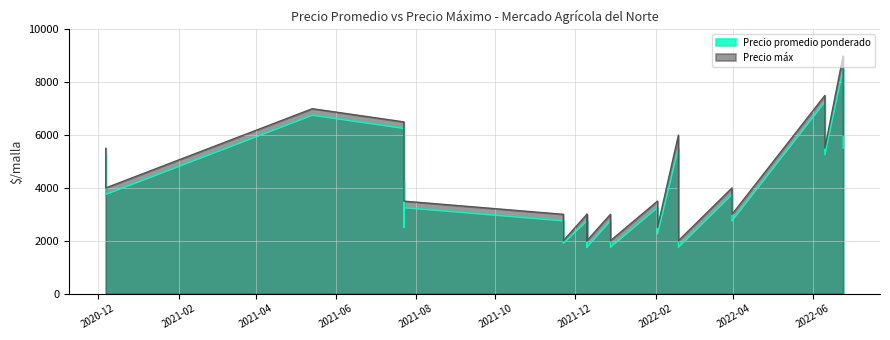

True or false: Precio áx has more than 0 interior local peaks.

True